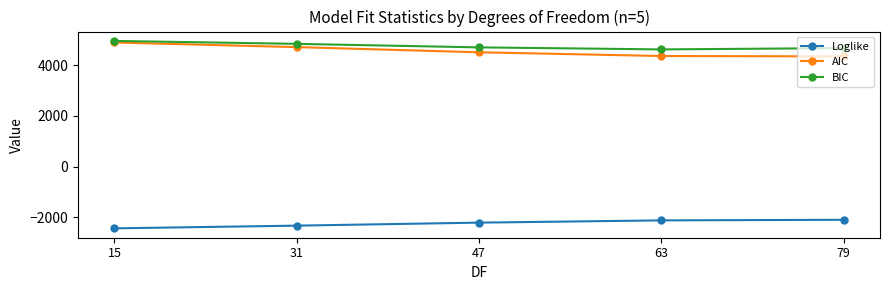

The Loglike series shows -2097.5 at 79. True or false?

True